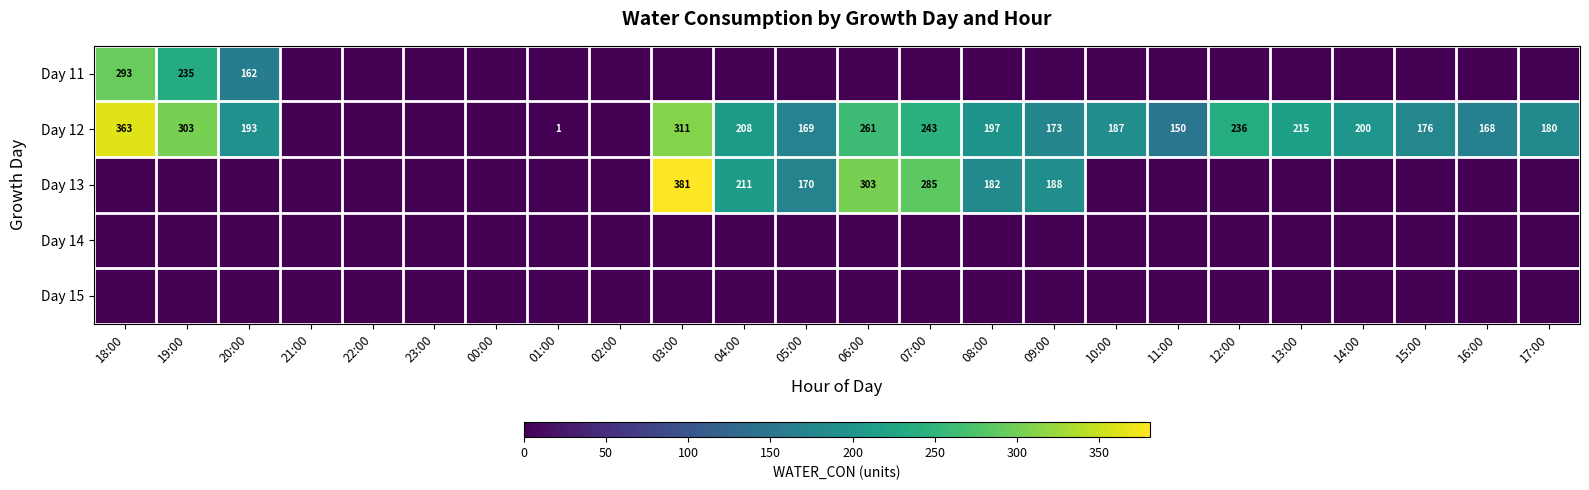

True or false: Day 13 has a value of 182 at 08:00.

True